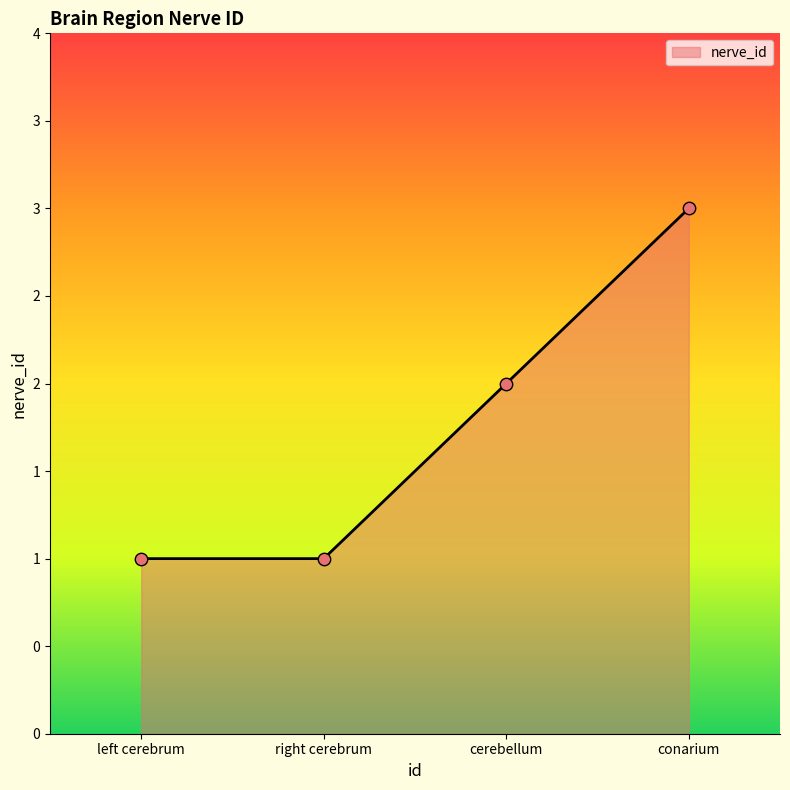

What is the change in value from right cerebrum to conarium?

+2